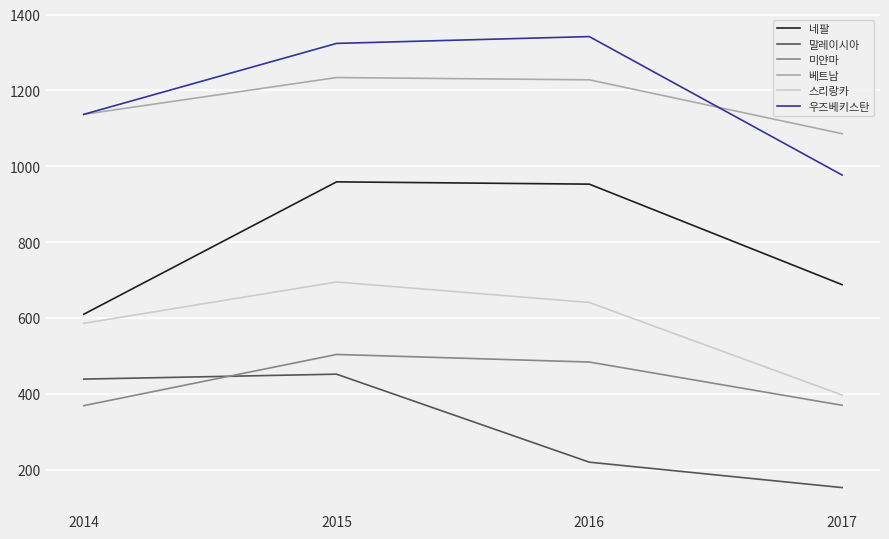

True or false: 우즈베키스탄 has more than 0 interior local peaks.

True